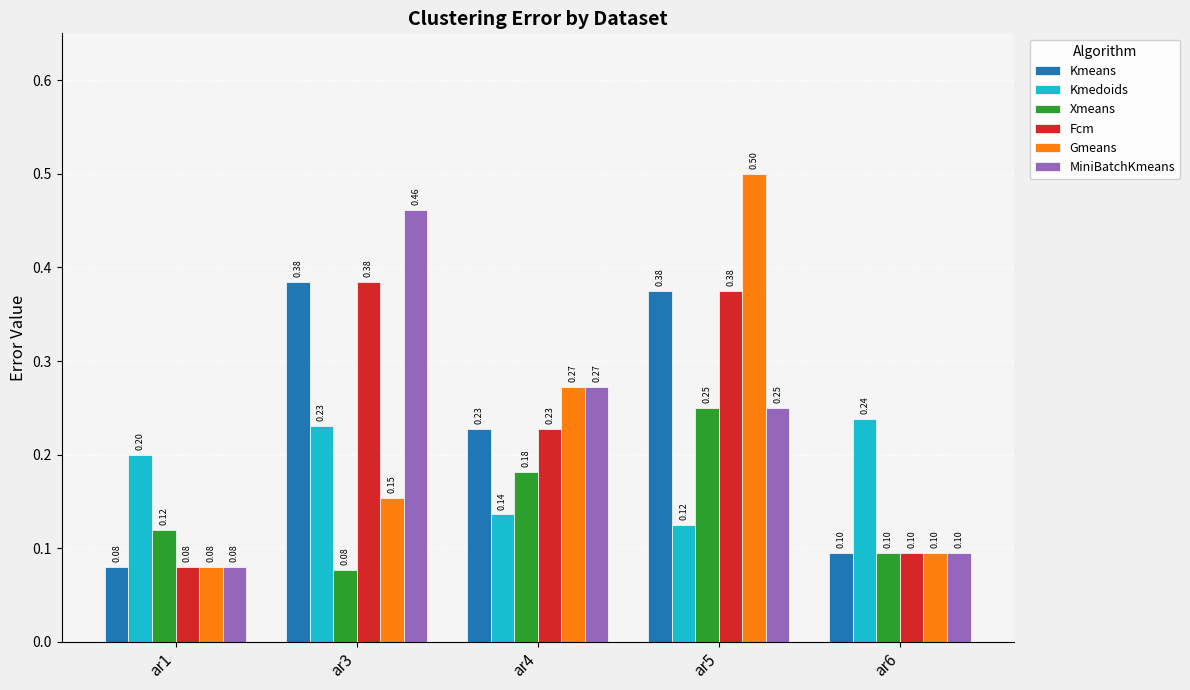

Count the MiniBatchKmeans values in the range 0 to 1.

5